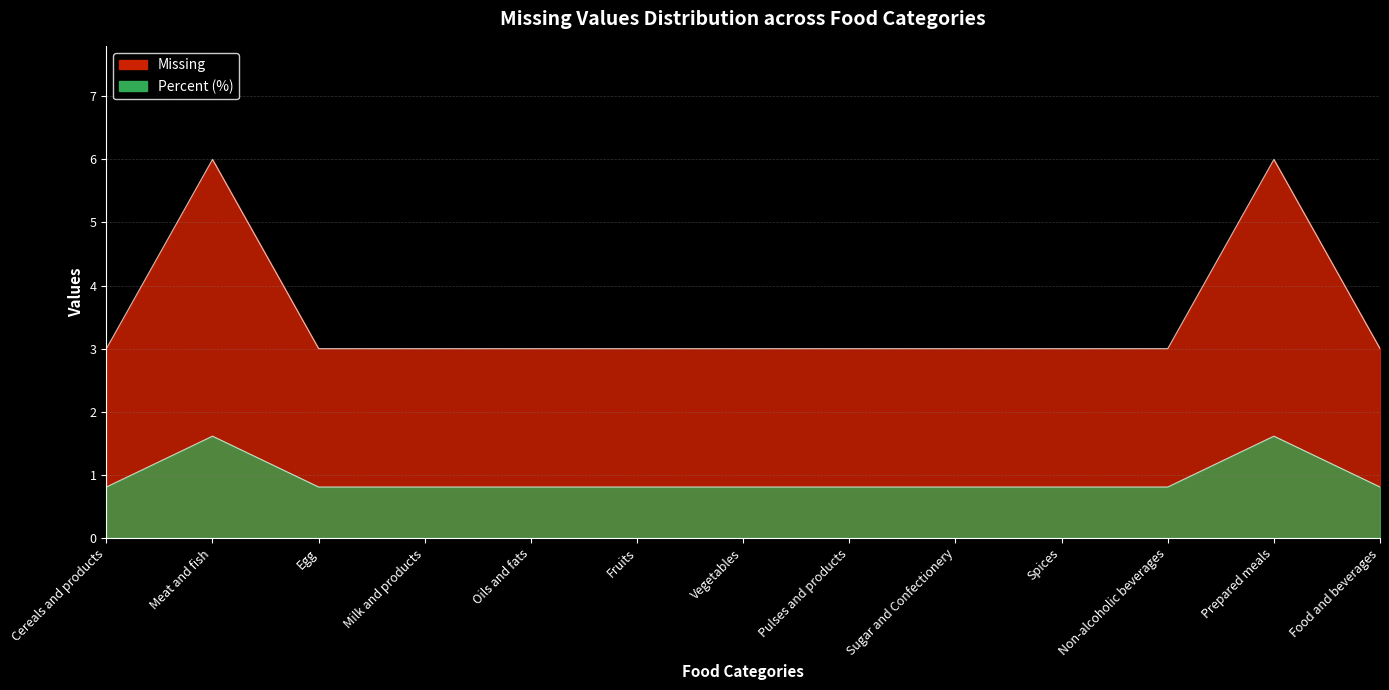

Where is Missing nearest to the value 4?

Cereals and products